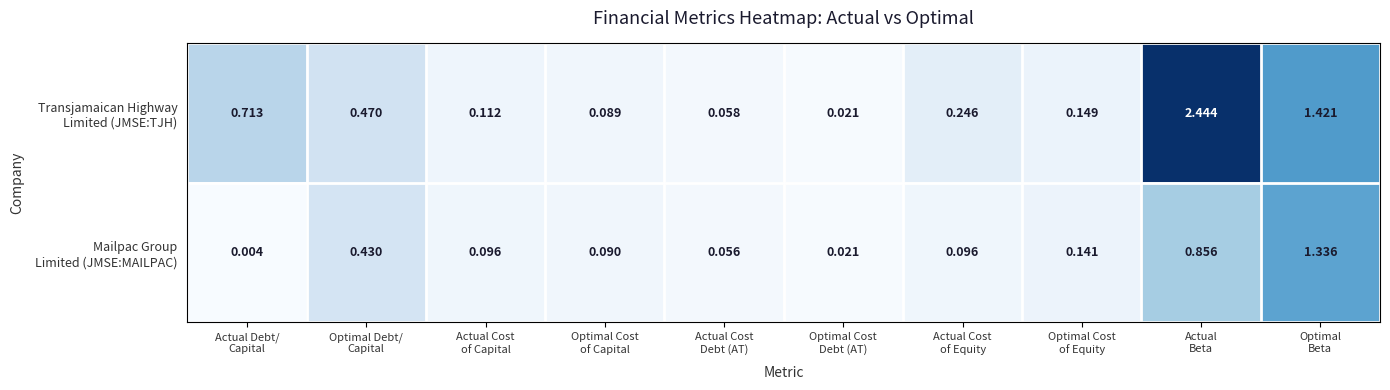

Count the number of categories in the chart.

10